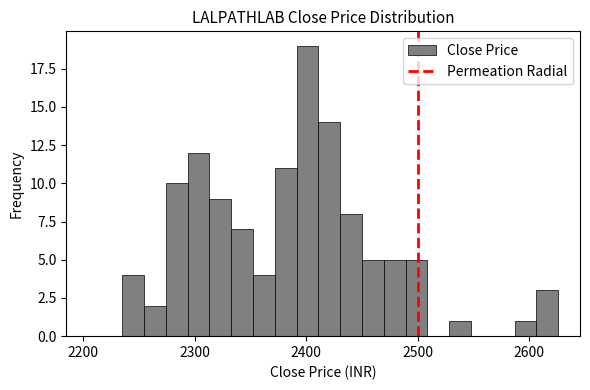

Around what value on the x-axis is the tallest bar? Give the approximate position of its centre, as read against the axis.

2400